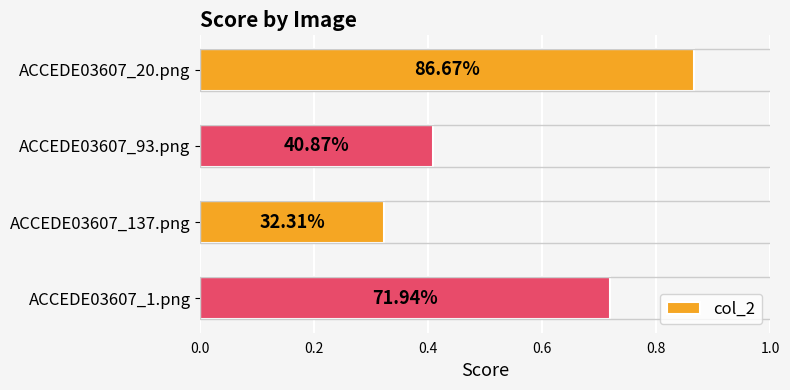

Are the bars horizontal?

Yes